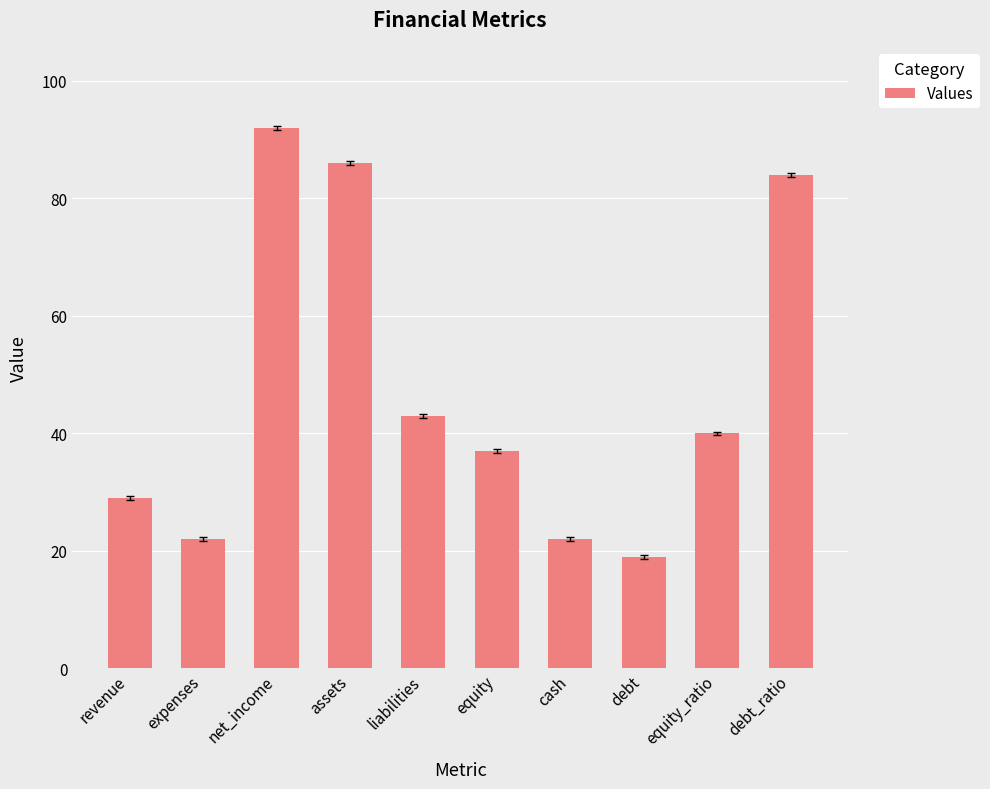

Where is the data nearest to the value 55?

liabilities